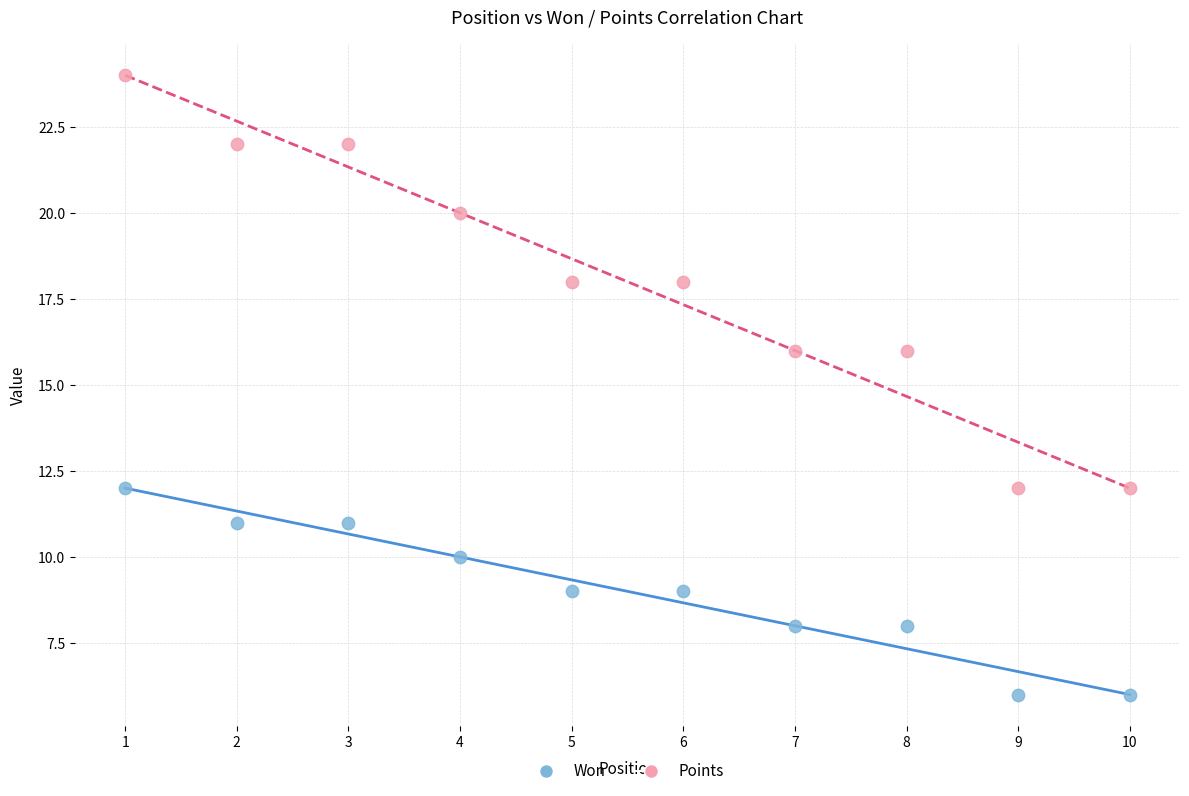

Which series contains the lowest Y value?

Won